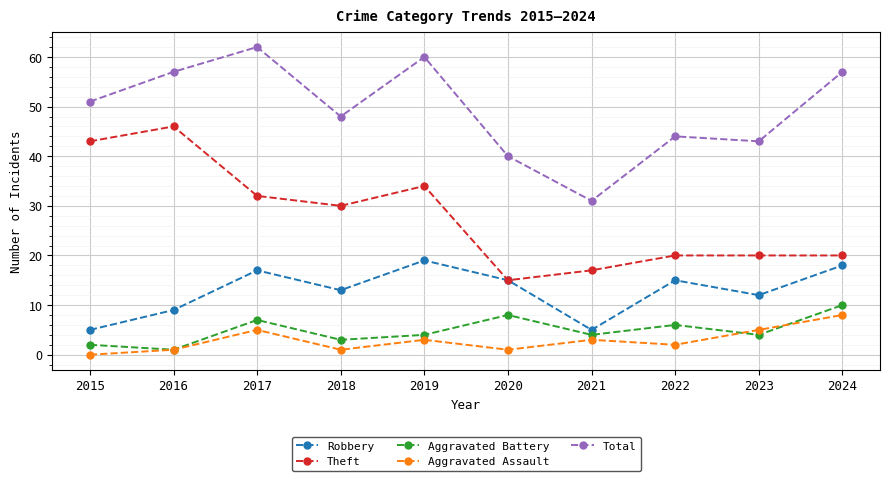

Which category has the highest value across all series?

2017